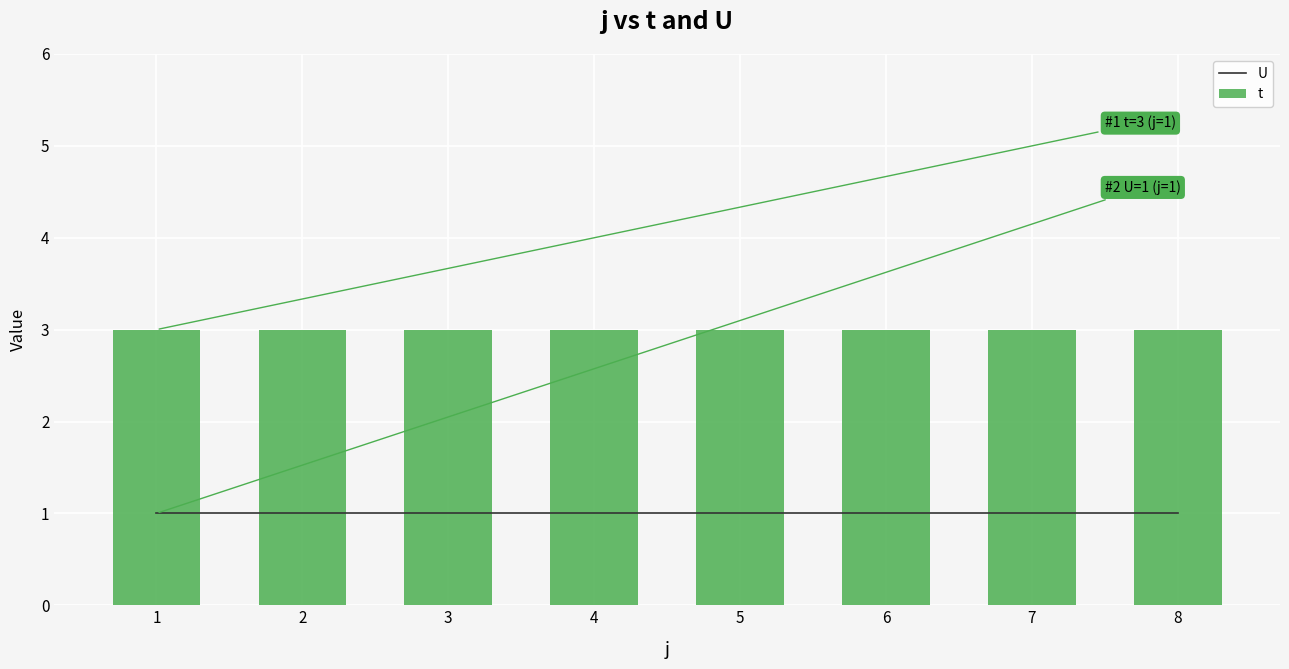

The t series shows 5 at 2. True or false?

False